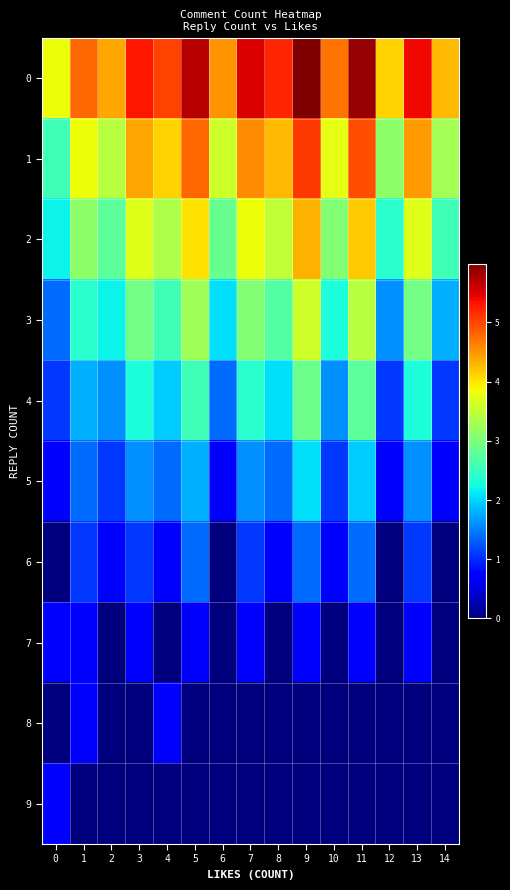

At which category is the sum across all series the highest?

9